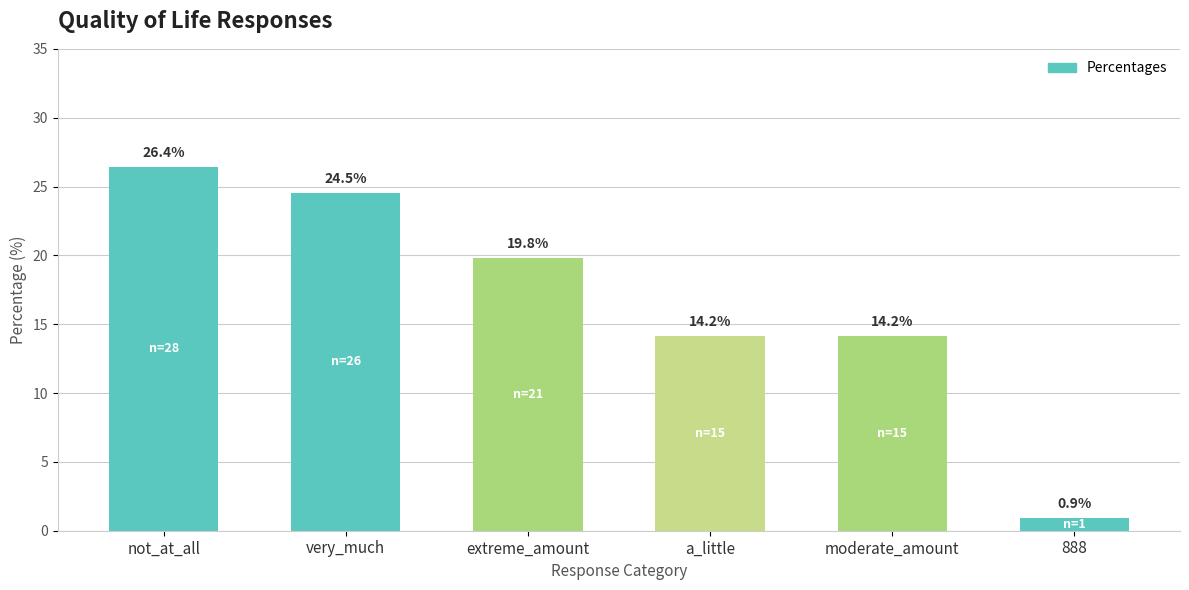

What is the difference between the maximum and second lowest values?

12.3